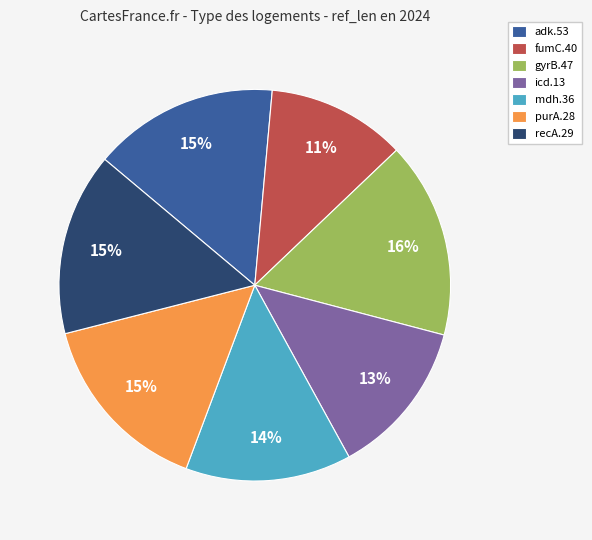

Is there any slice that represents more than half of the pie?

No